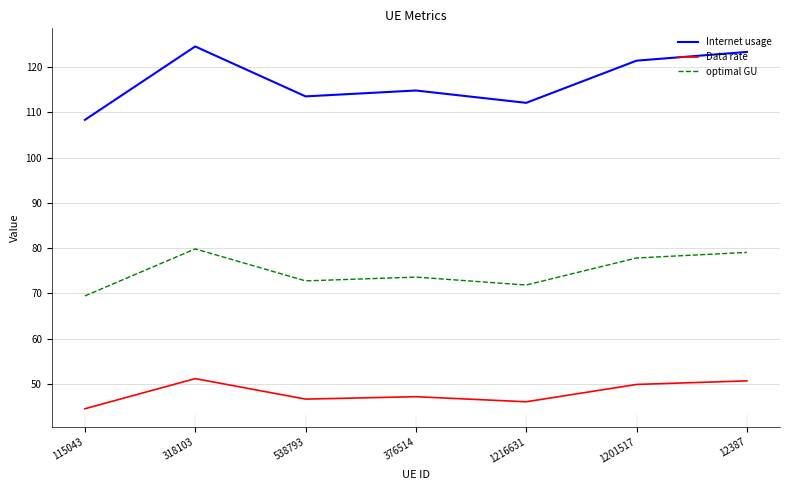

True or false: Data rate and optimal GU intersect in this chart.

False